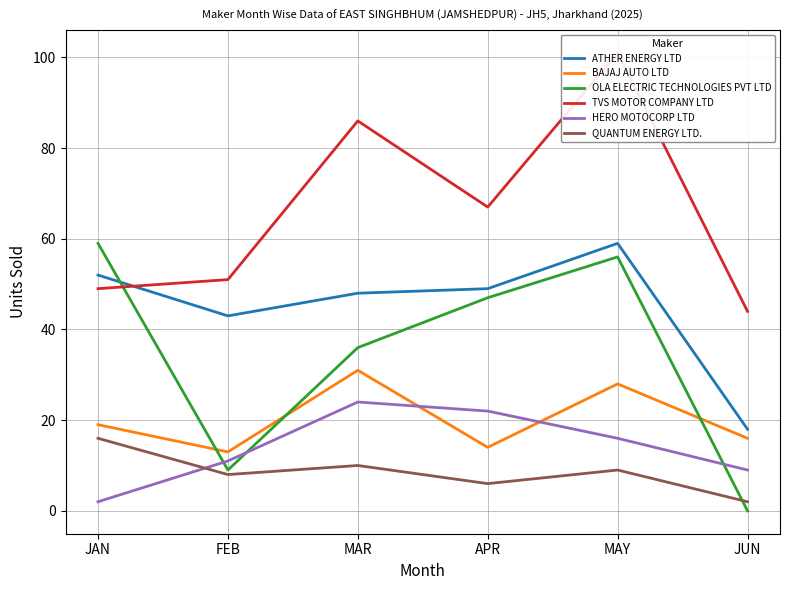

At JUN, list the series in order from smallest to largest.

OLA ELECTRIC TECHNOLOGIES PVT LTD, QUANTUM ENERGY LTD., HERO MOTOCORP LTD, BAJAJ AUTO LTD, ATHER ENERGY LTD, TVS MOTOR COMPANY LTD